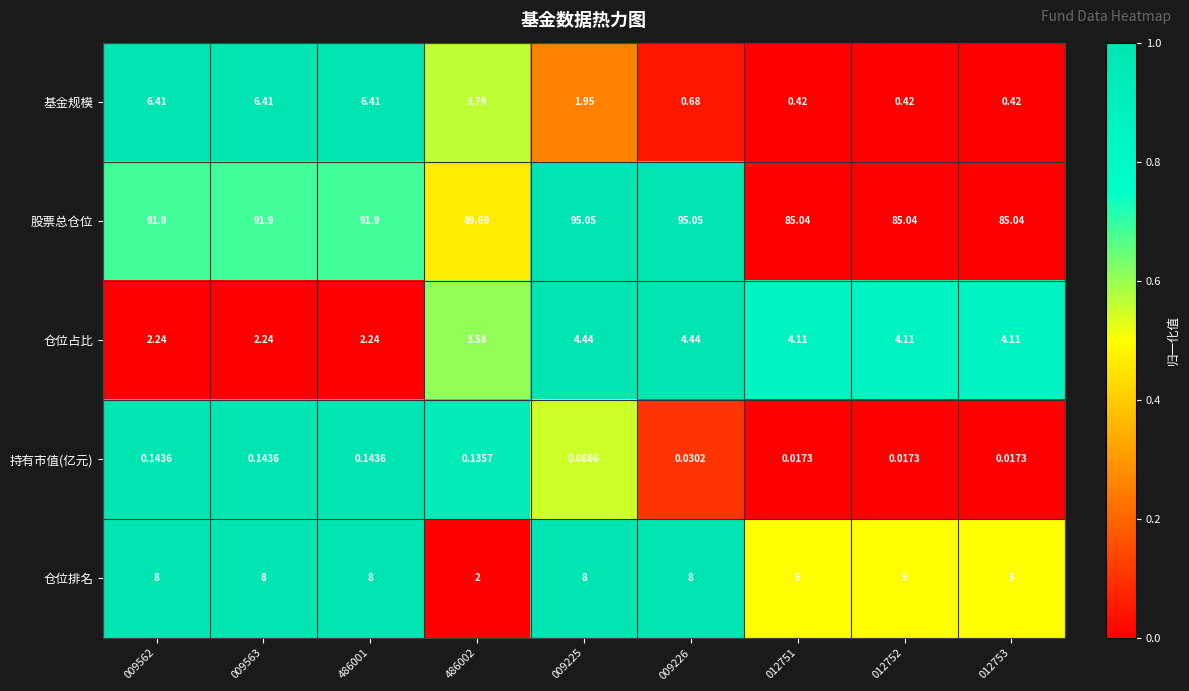

Is the value of 仓位占比 at 009225 greater than the value of 基金规模 at 486001?

No